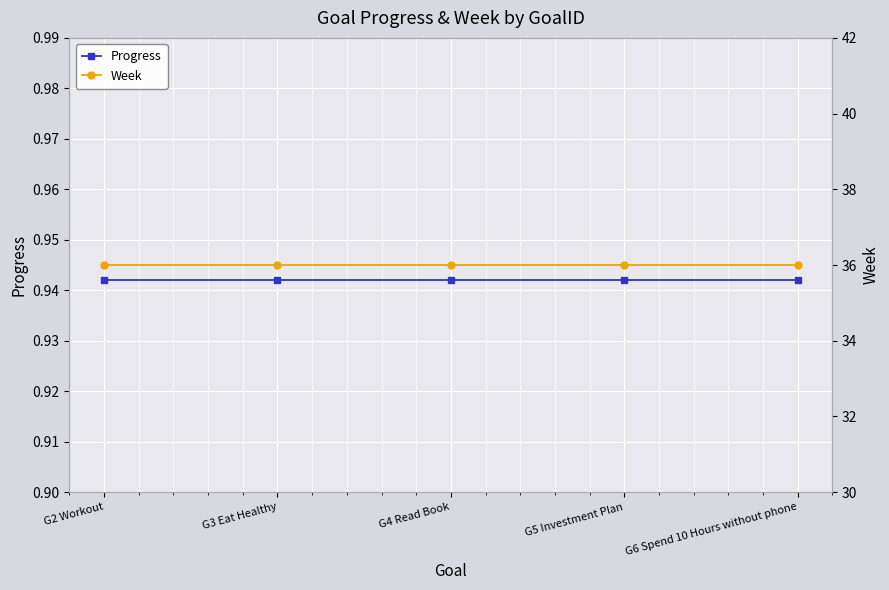

Count the number of categories in the chart.

5